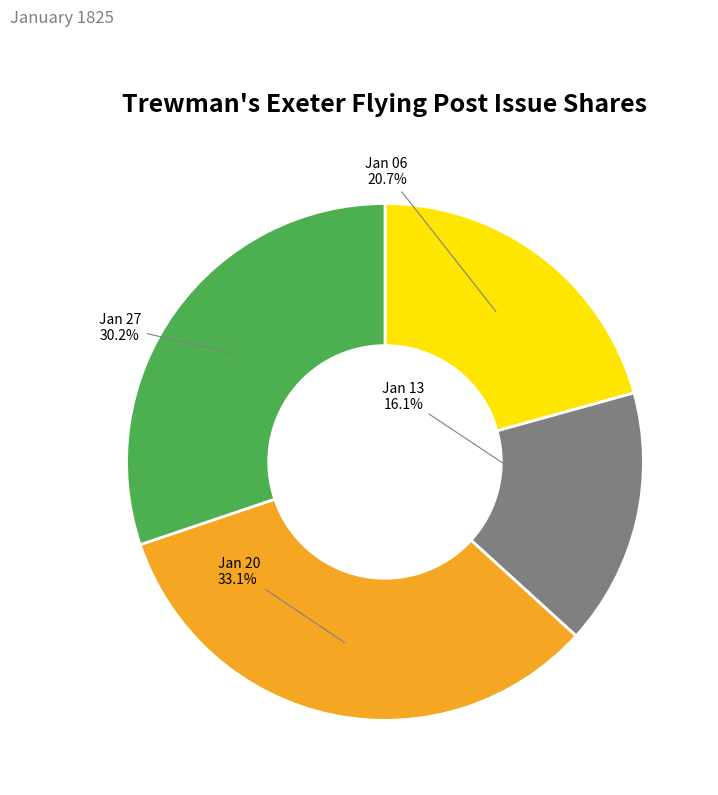

Which has a higher value, Jan 27 or Jan 06?

Jan 27